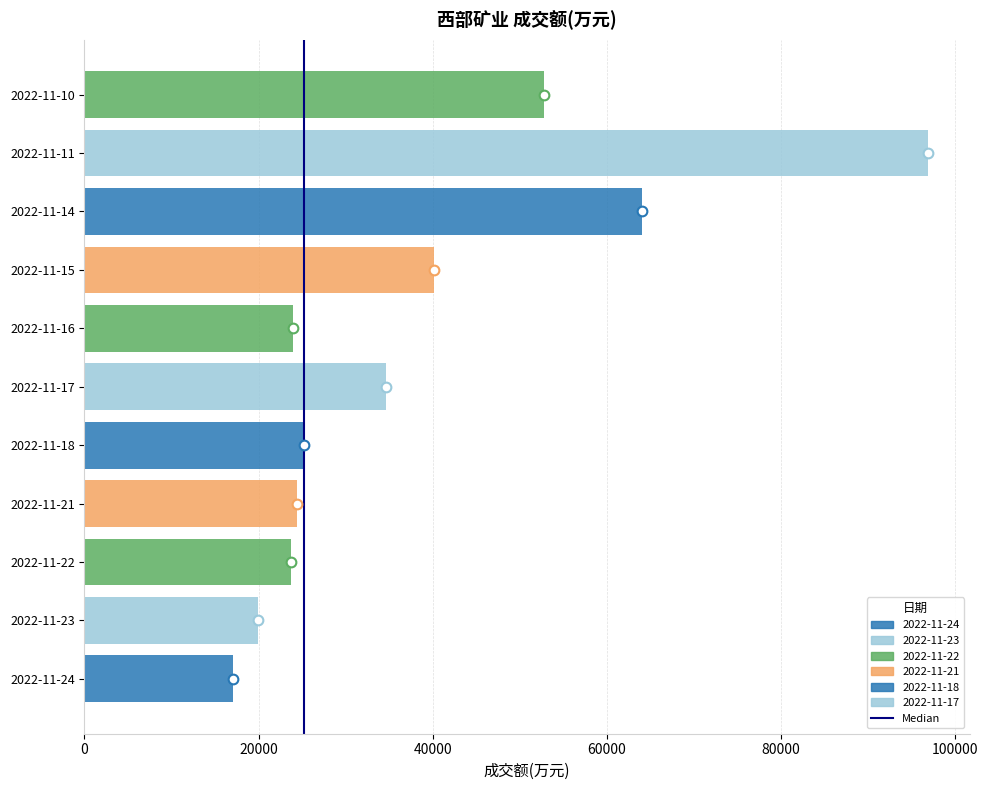

The chart shows a value of 24359 at 2022-11-21. True or false?

True